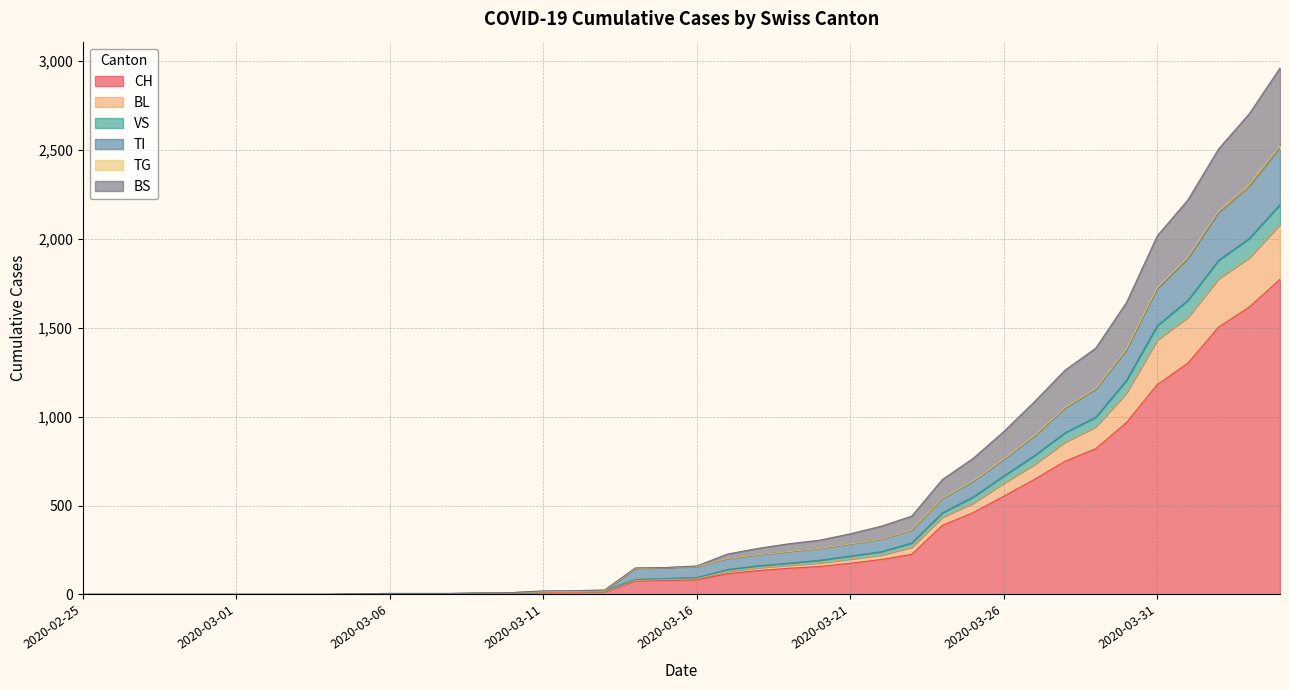

What is the maximum value for CH?

1773